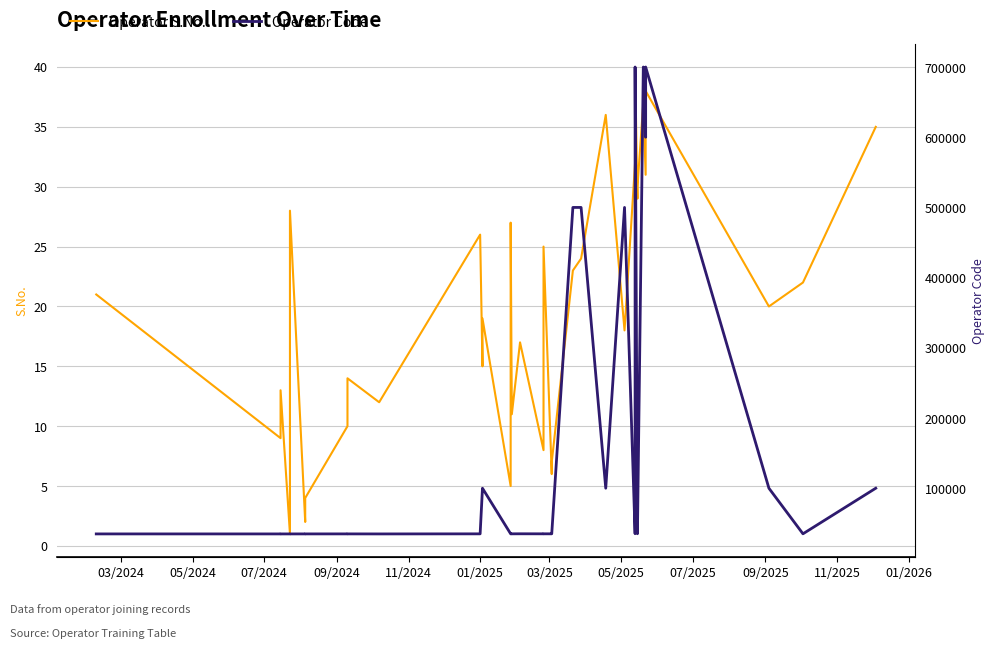

What is the approximate value of Operator S.No. at 01/2025, to the nearest 10?

30